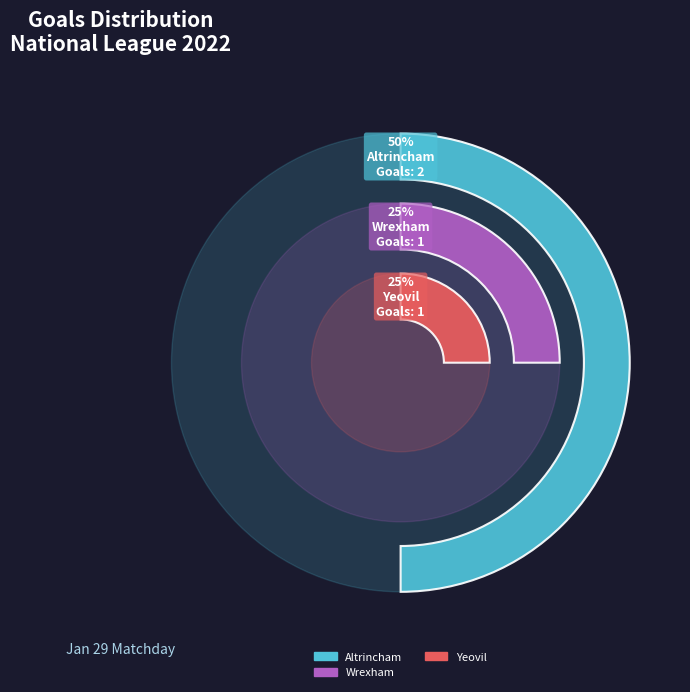

Is Yeovil the majority of the pie?

No